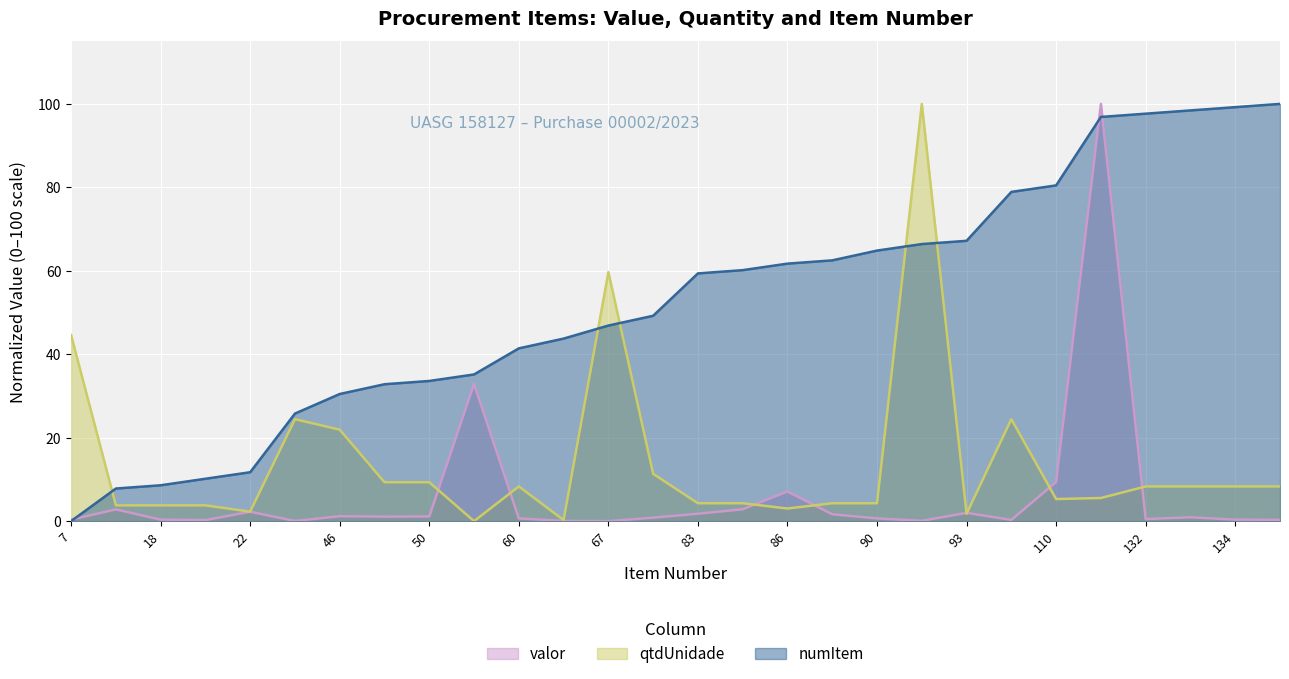

What is the maximum value for valor?

100.0